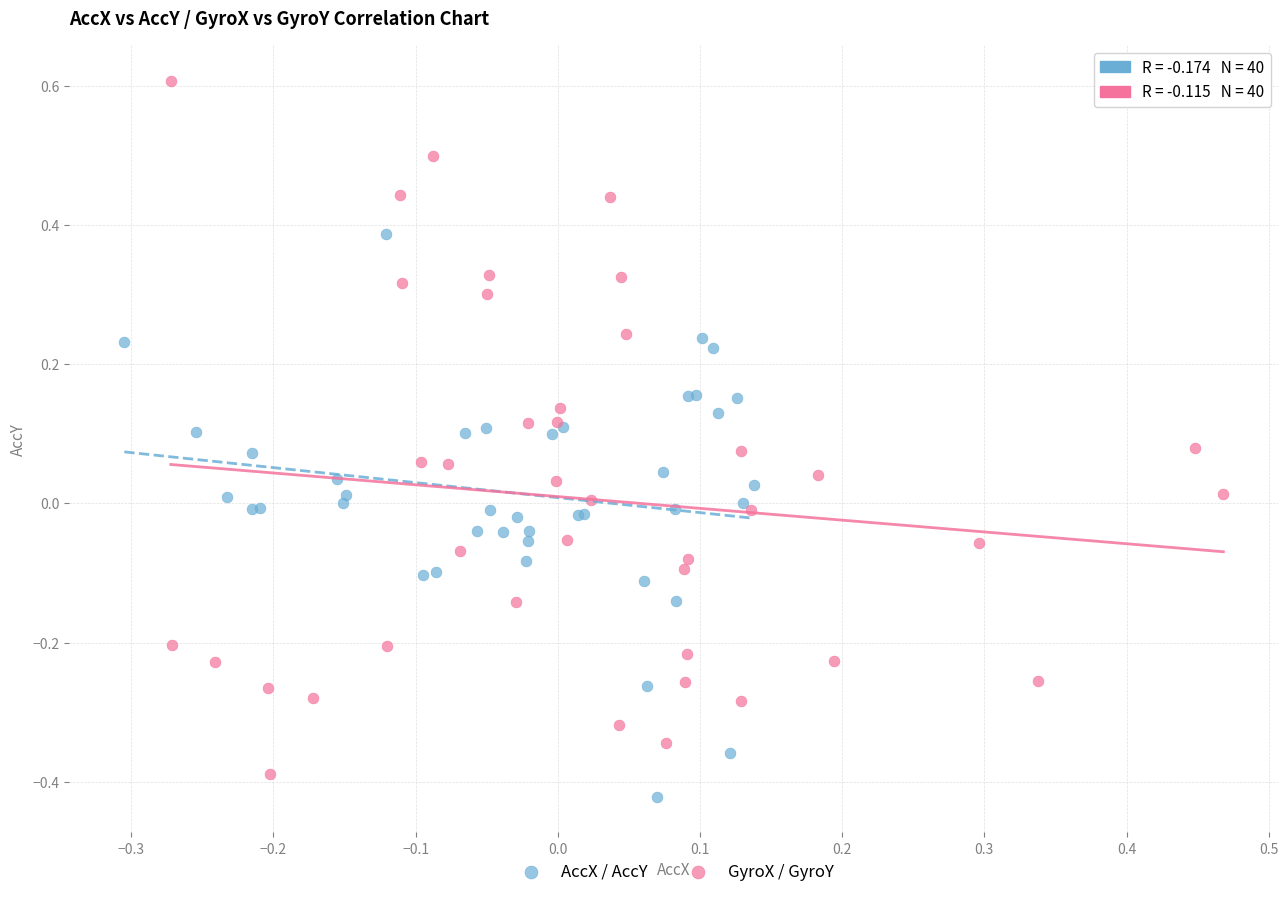

Which series contains the highest Y value?

GyroX / GyroY